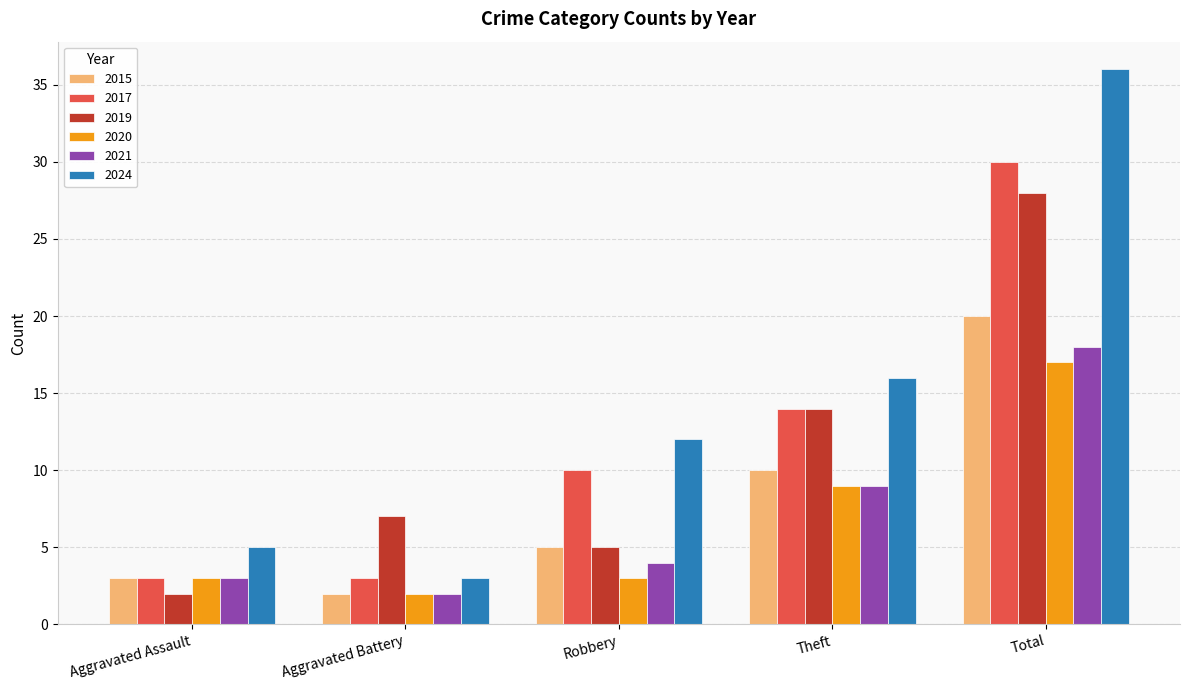

What is the label of the 4th bar from the left?

Theft